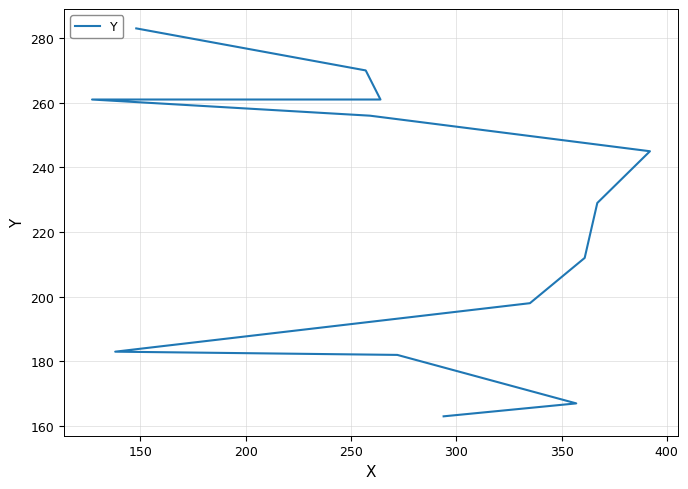

Between 350 and 250, which is larger?

350